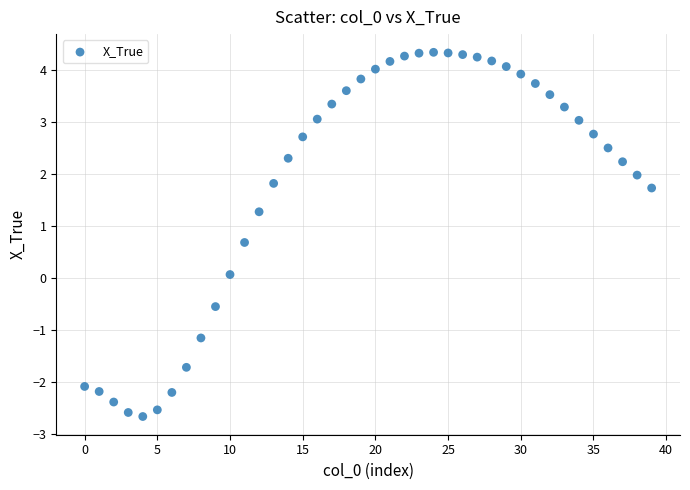

What is the range of Y values (max minus min)?

7.0